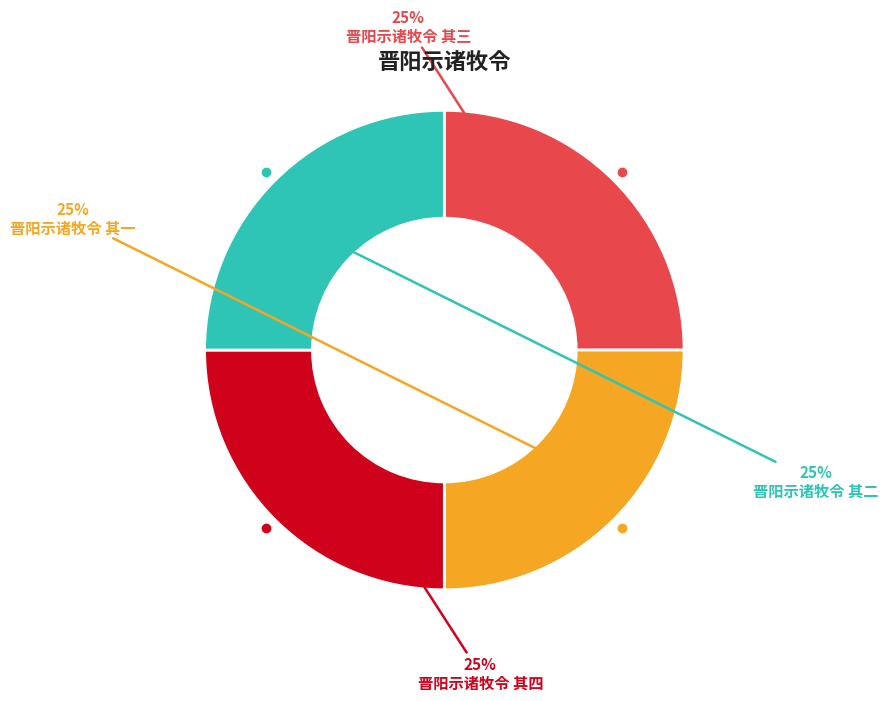

Is there any slice that represents more than half of the pie?

No